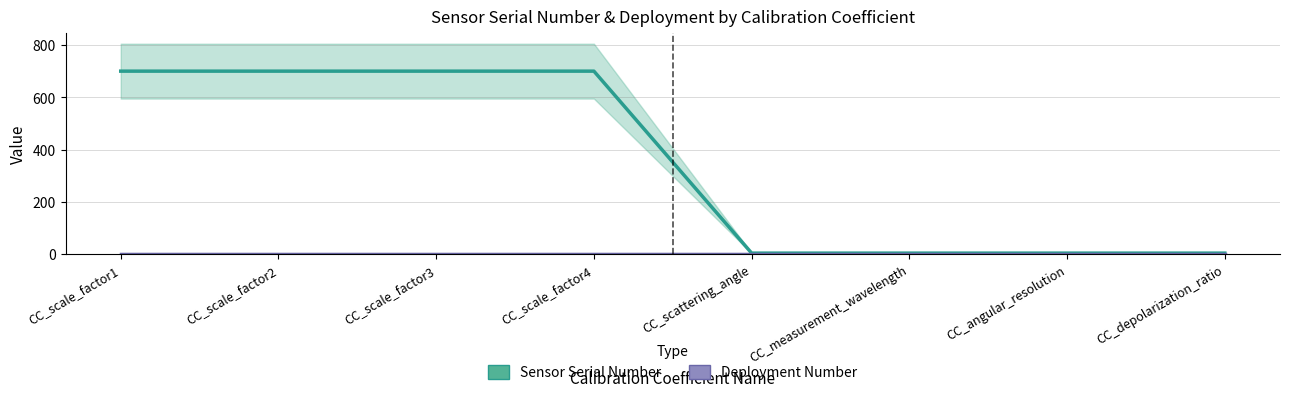

Is this an area chart (filled region under the line)?

No